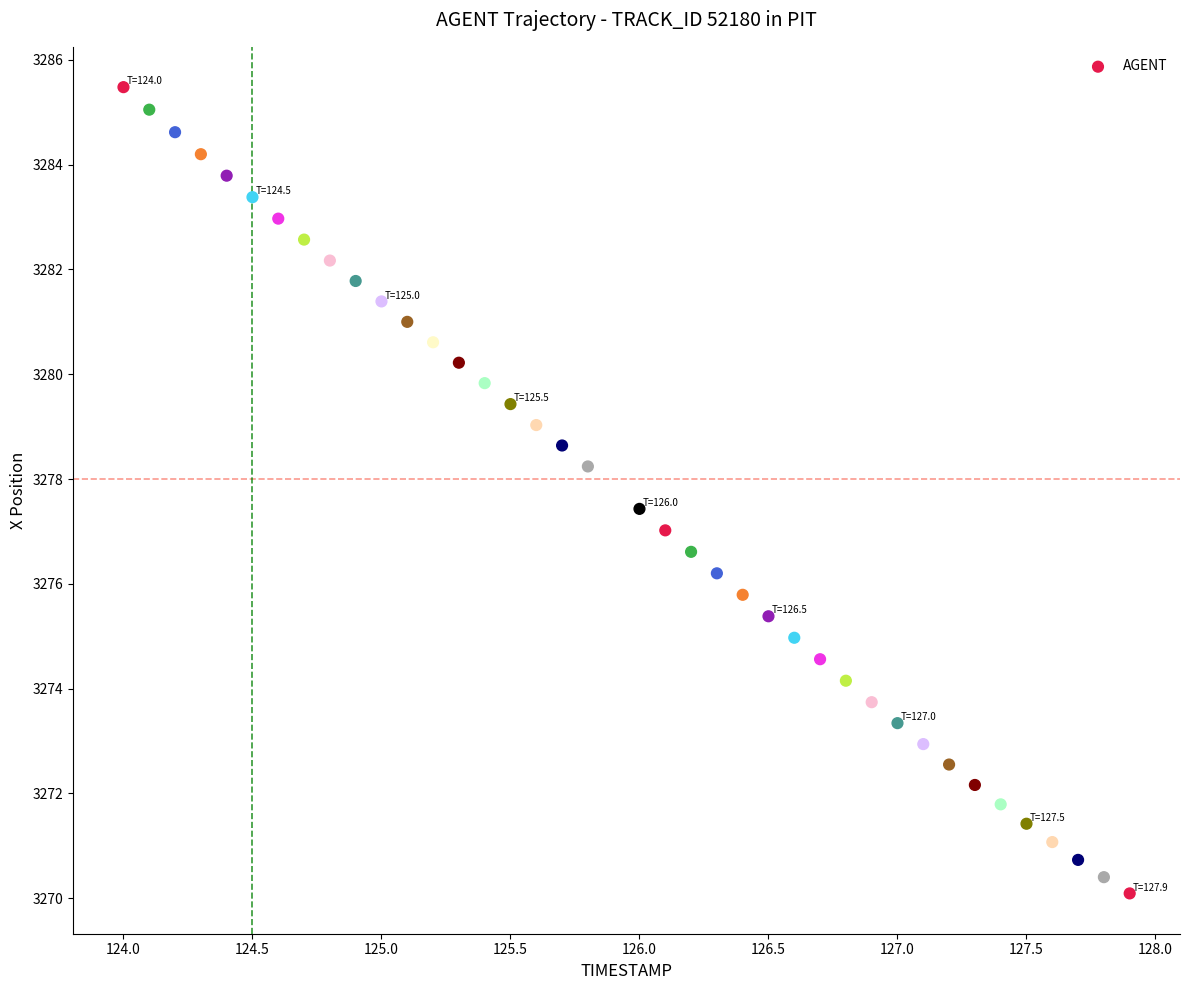

What is the range of Y values (max minus min)?

15.4